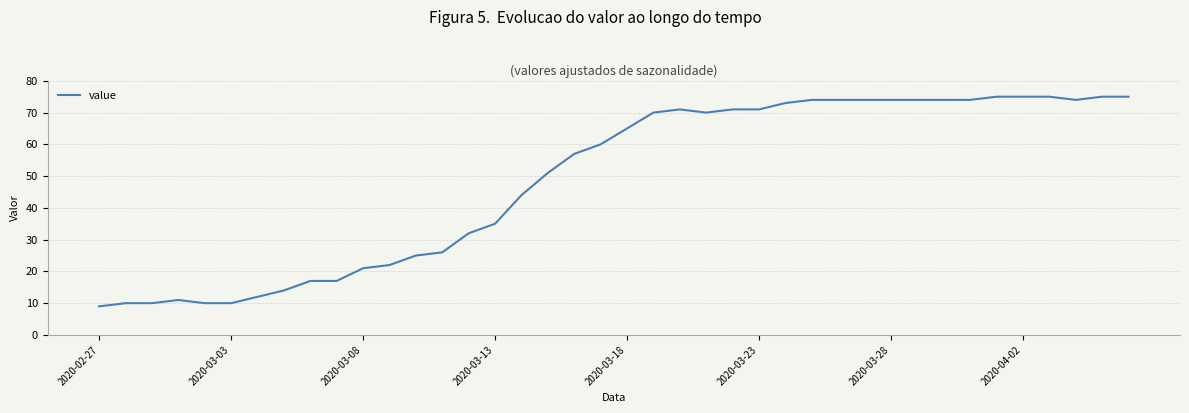

What is the difference between the maximum and minimum values?

66